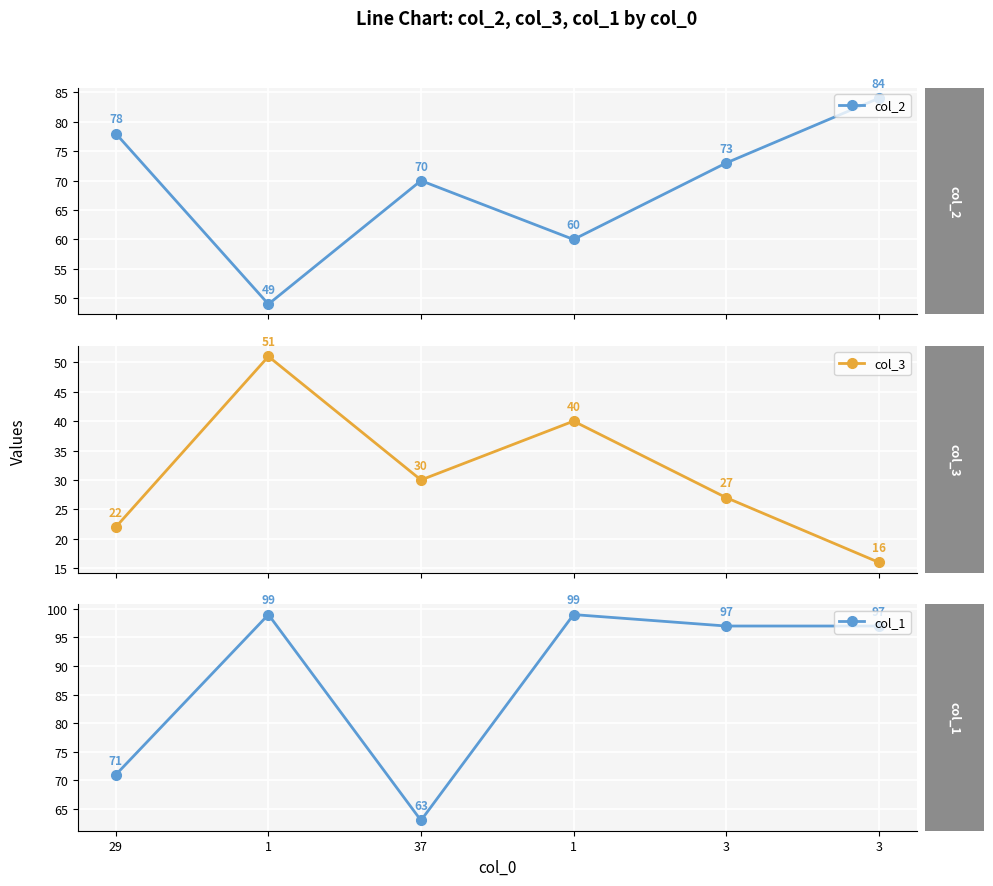

Is the value of col_1 at 1 greater than the value of col_3 at 3?

Yes